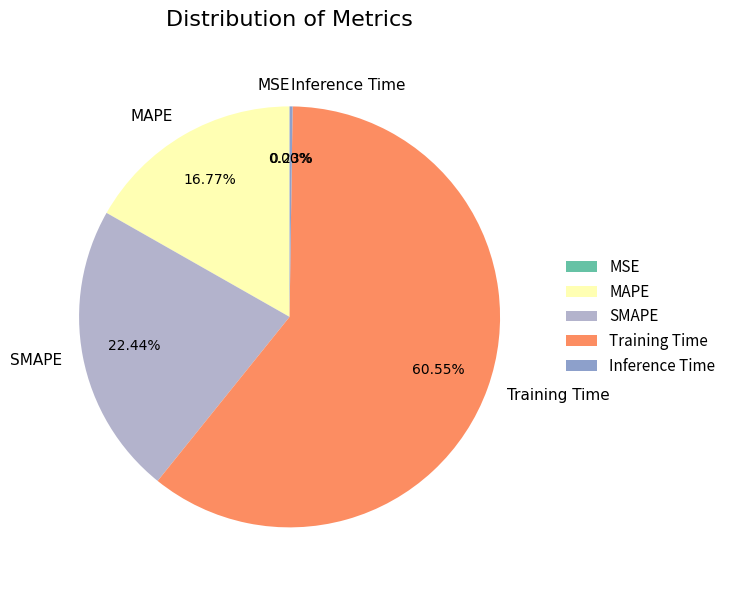

Does any single category account for the majority?

Yes